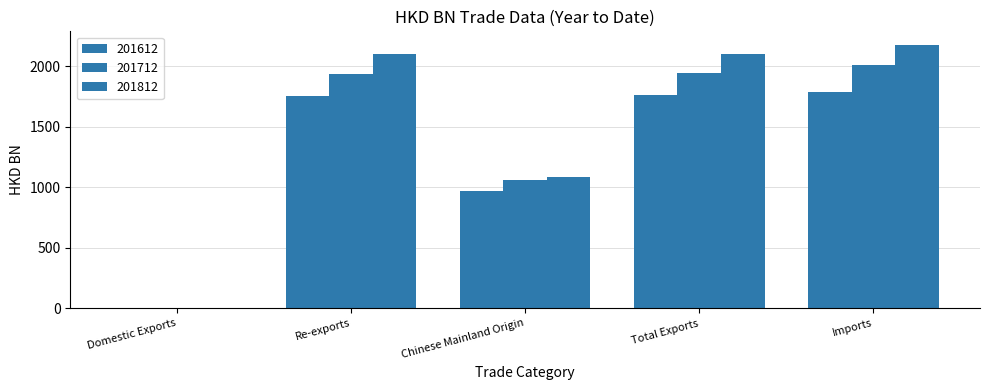

How many categories are shown in the chart?

5